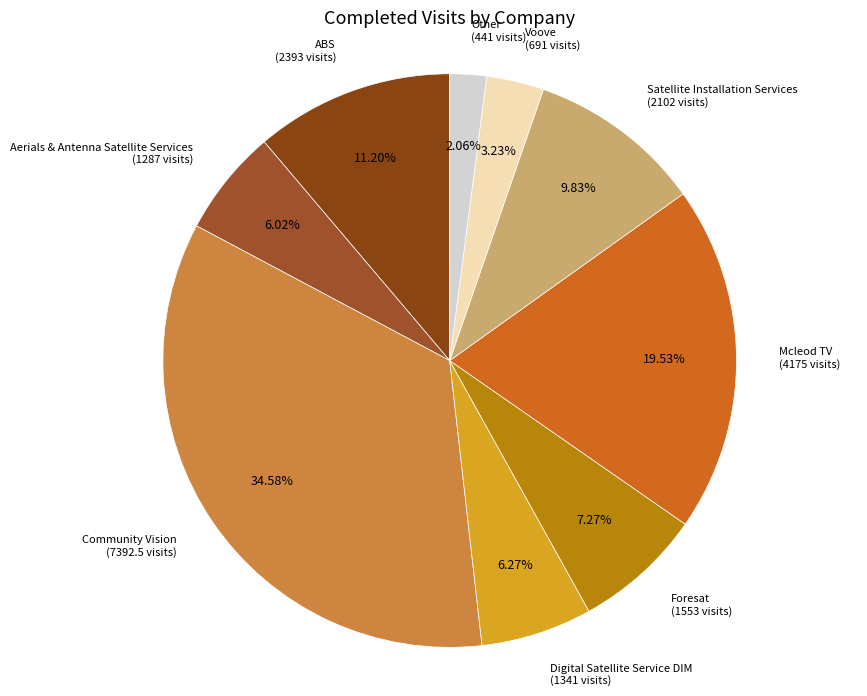

Does any single category account for the majority?

No